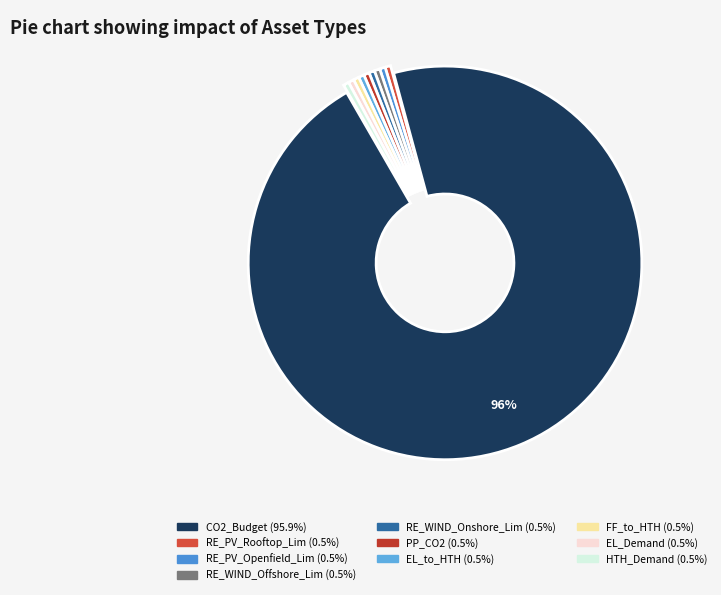

How many segments does this pie chart have?

10